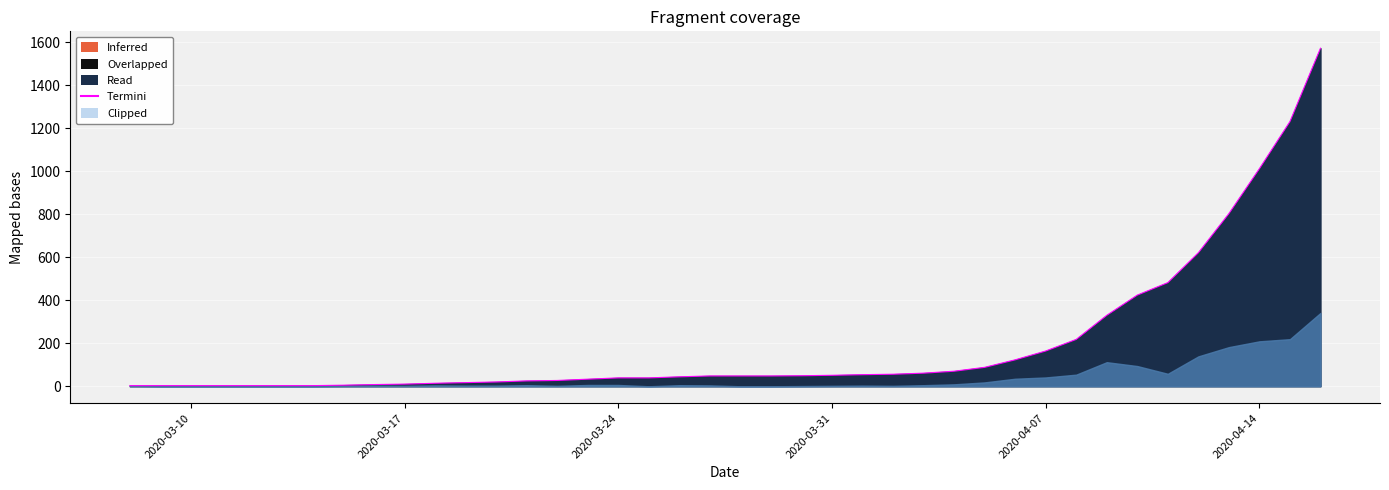

What is the minimum value shown in the chart?

3